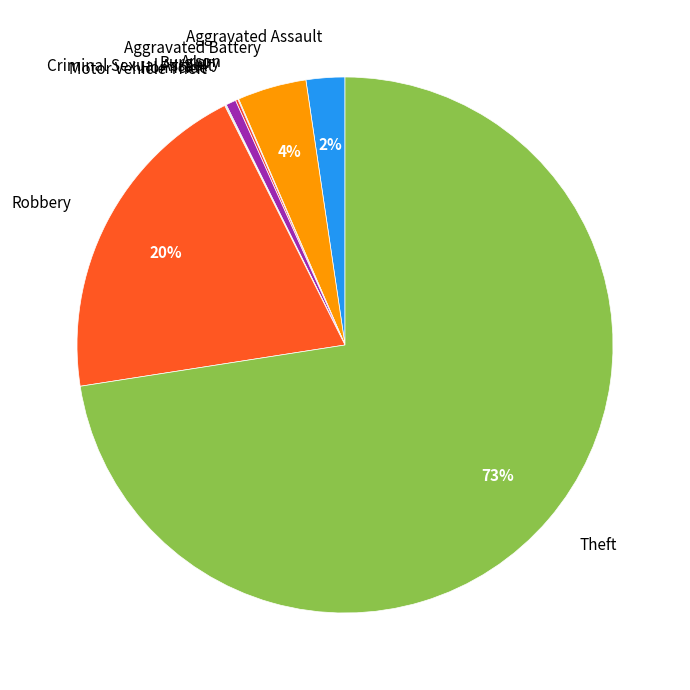

What is the majority slice?

Theft